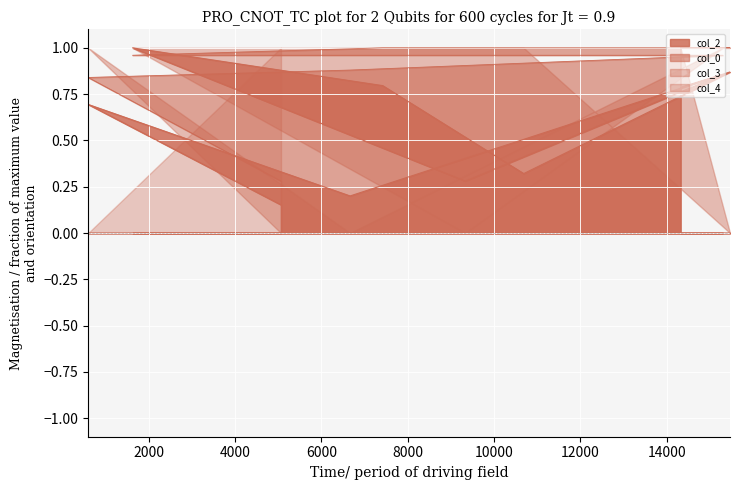

Which series has the largest total across all categories?

col_0